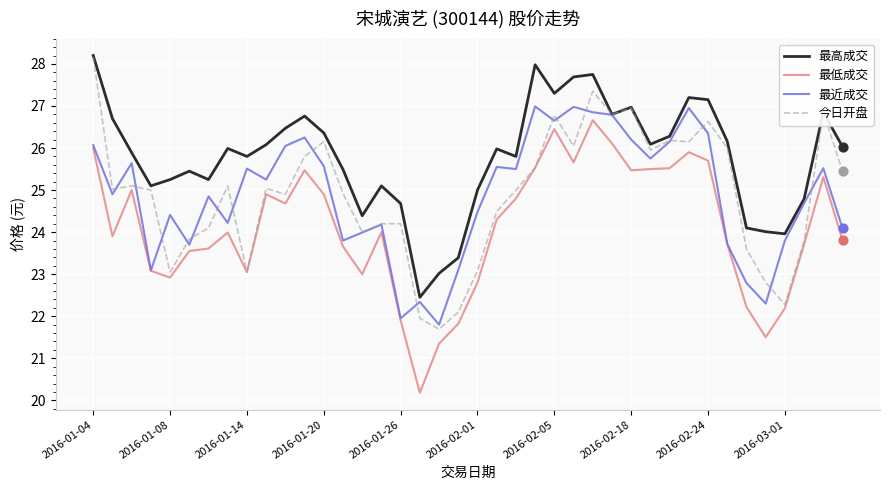

True or false: 最低成交 and 最高成交 cross at least once.

False